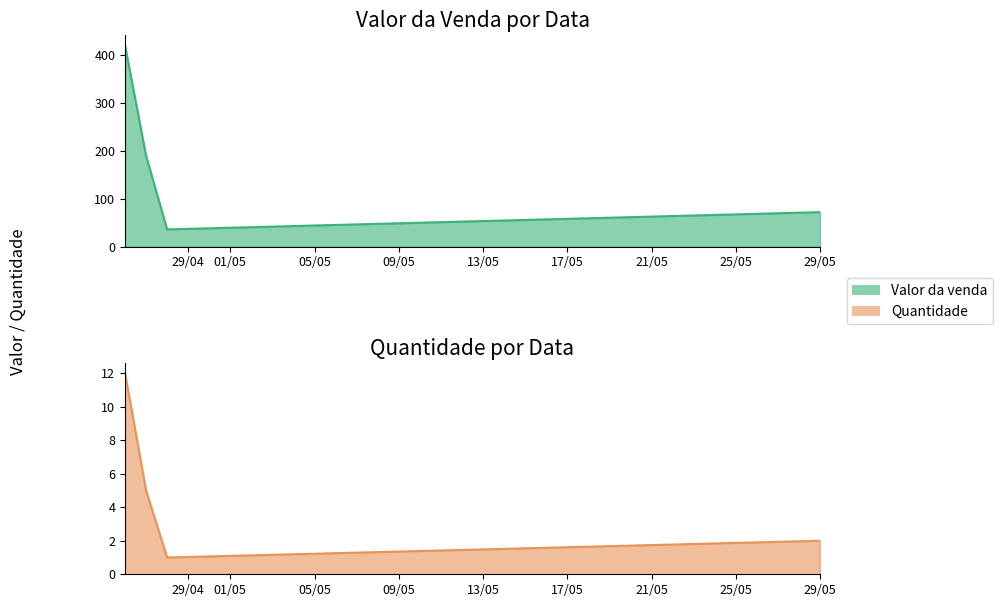

What is the approximate value of Quantidade at 26/04/2023?

12.0